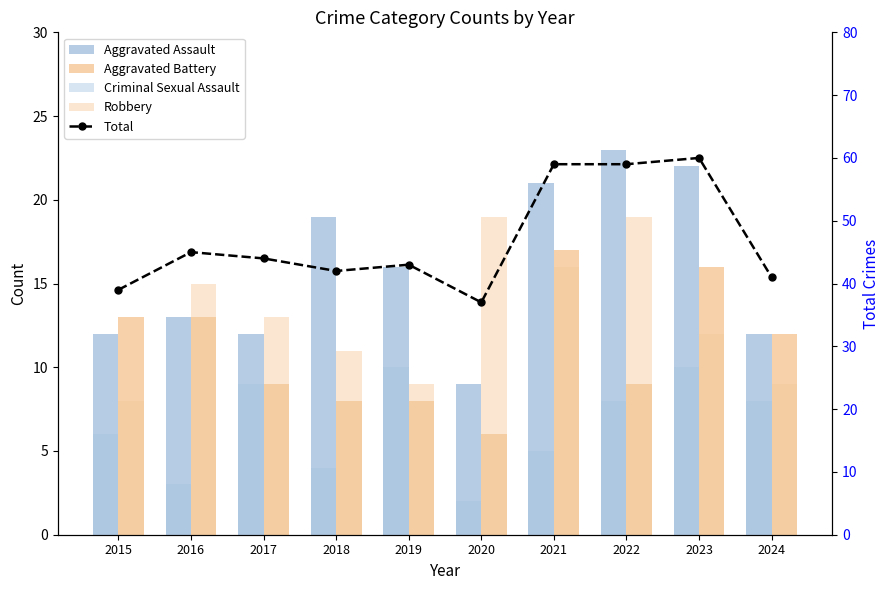

Count the number of categories in the chart.

10